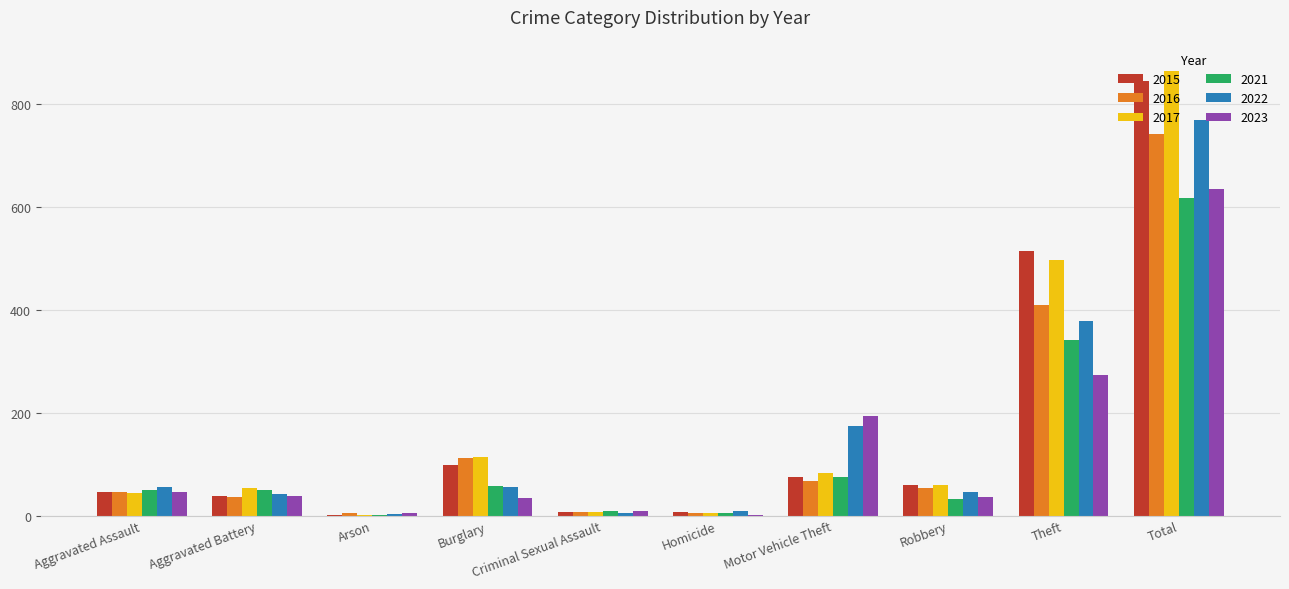

True or false: 2023 has a value of 193 at Motor Vehicle Theft.

True